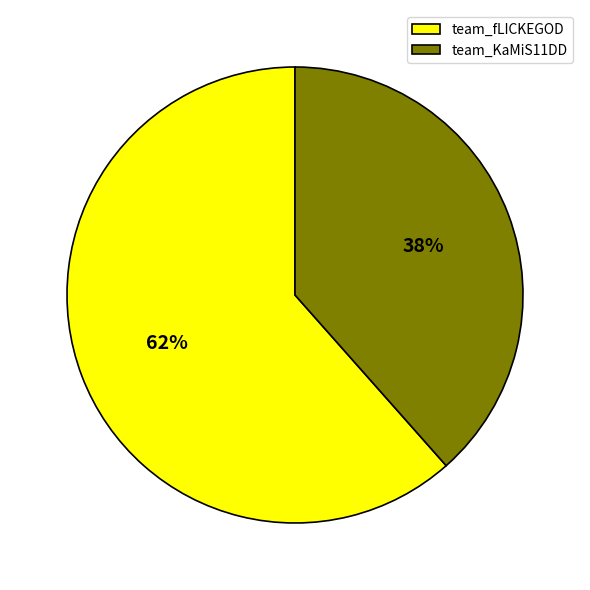

To the nearest percent, what is the average slice percentage?

50%